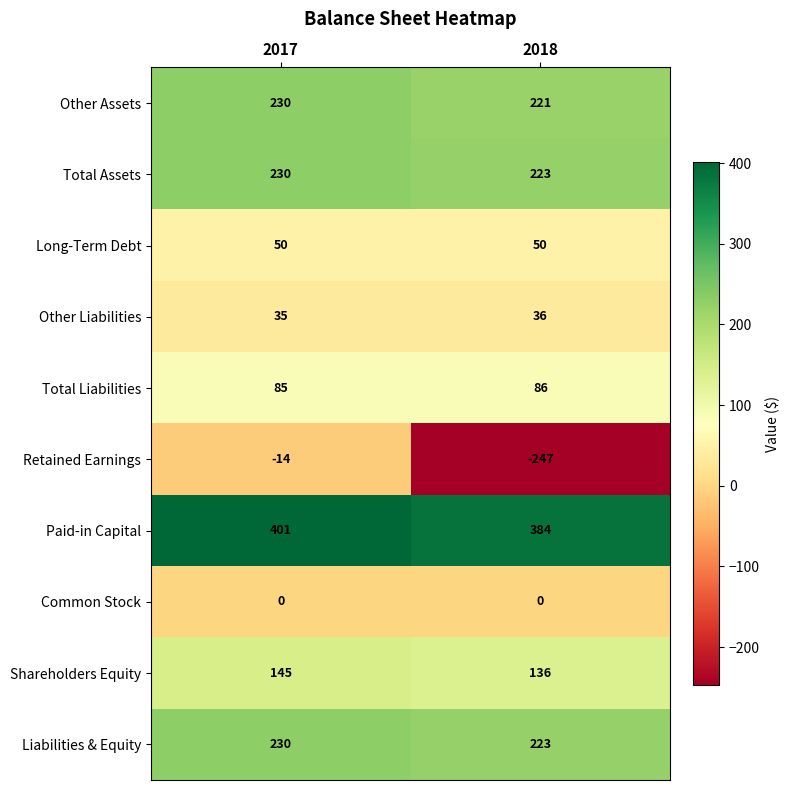

At which category is the sum across all series the highest?

2017